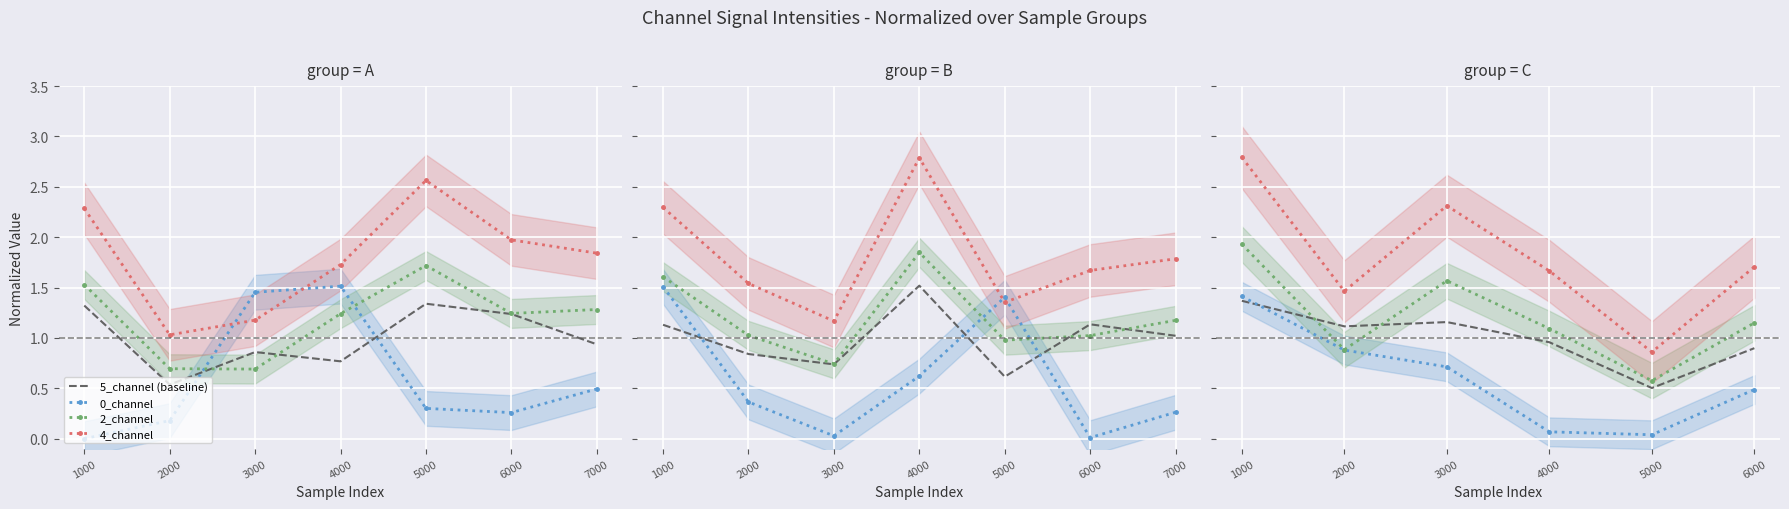

What are all the series names shown in the legend?

5_channel (baseline), 0_channel, 2_channel, 4_channel